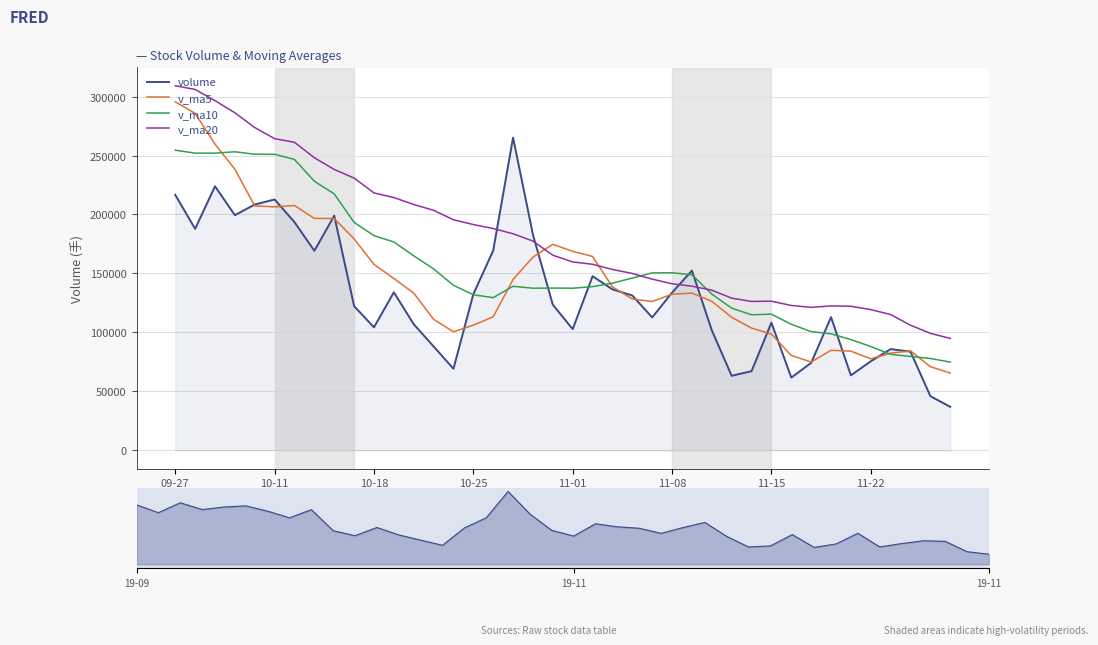

At which category is the sum across all series the highest?

09-27